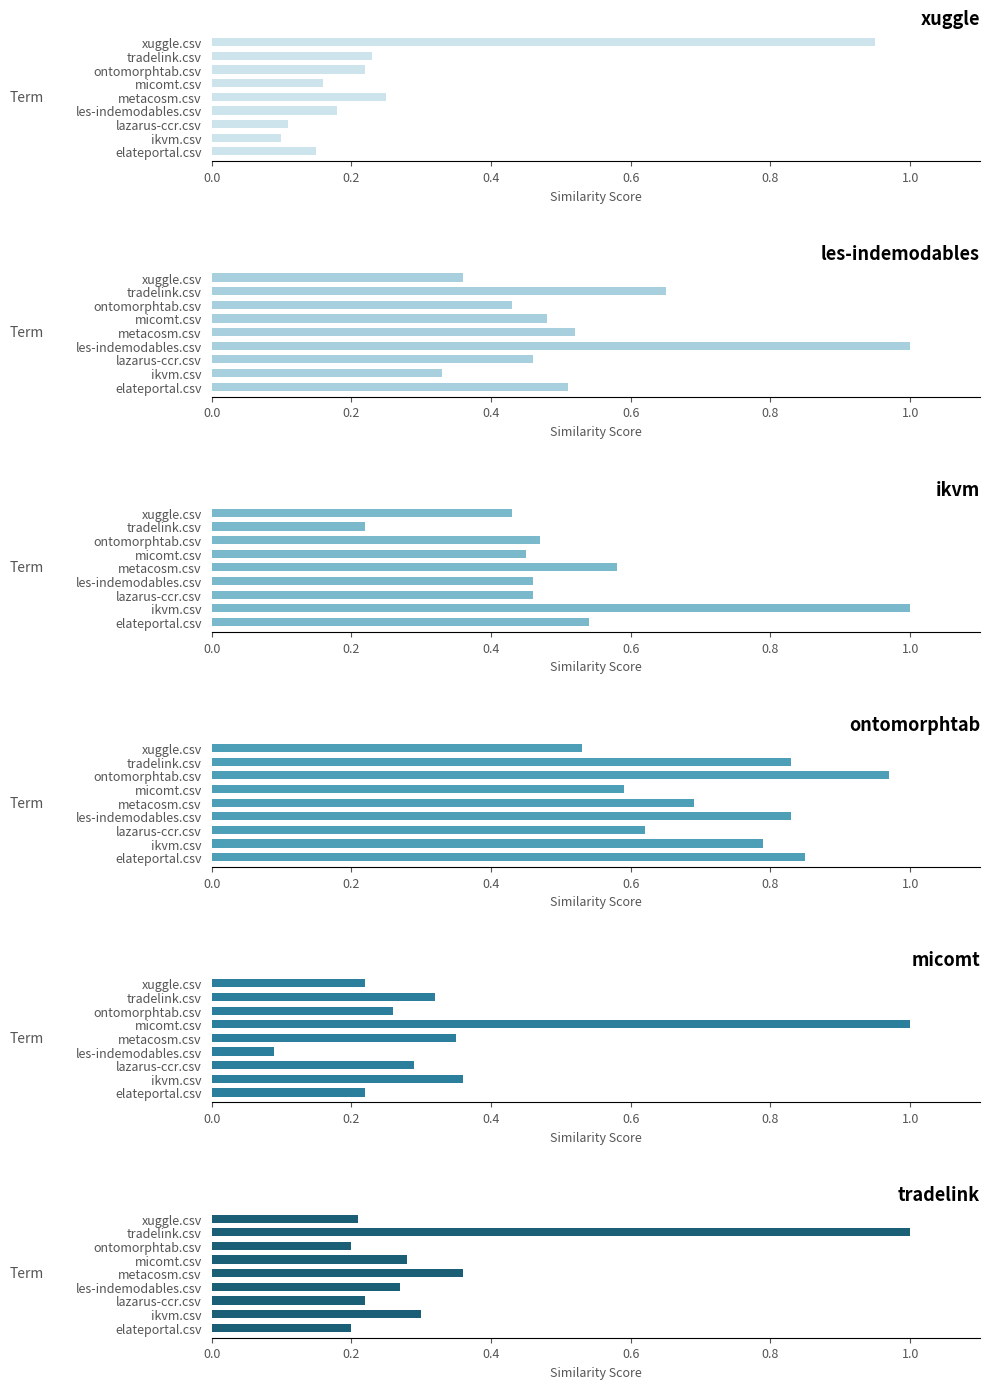

True or false: xuggle.csv has a value of 0.1 at elateportal.csv.

True